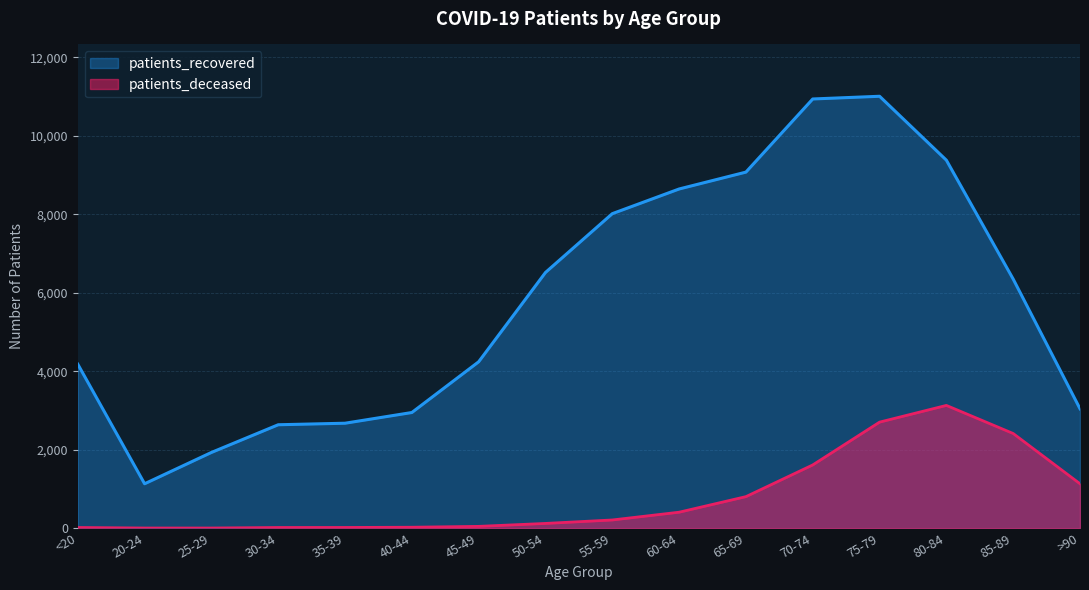

What are all the series names shown in the legend?

patients_recovered, patients_deceased